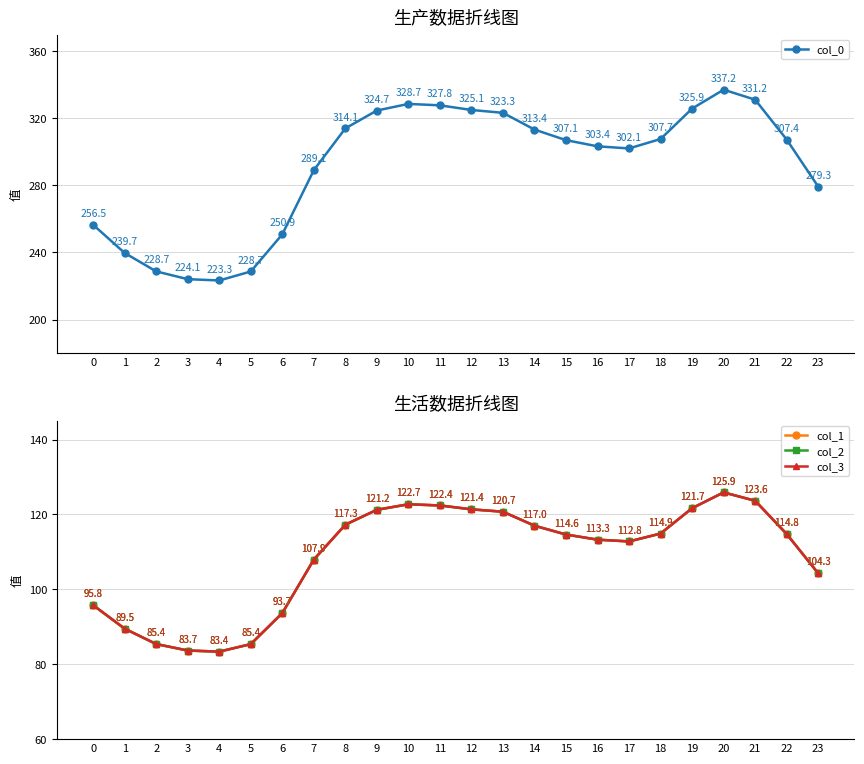

How many data points in col_2 are less than 114?

11